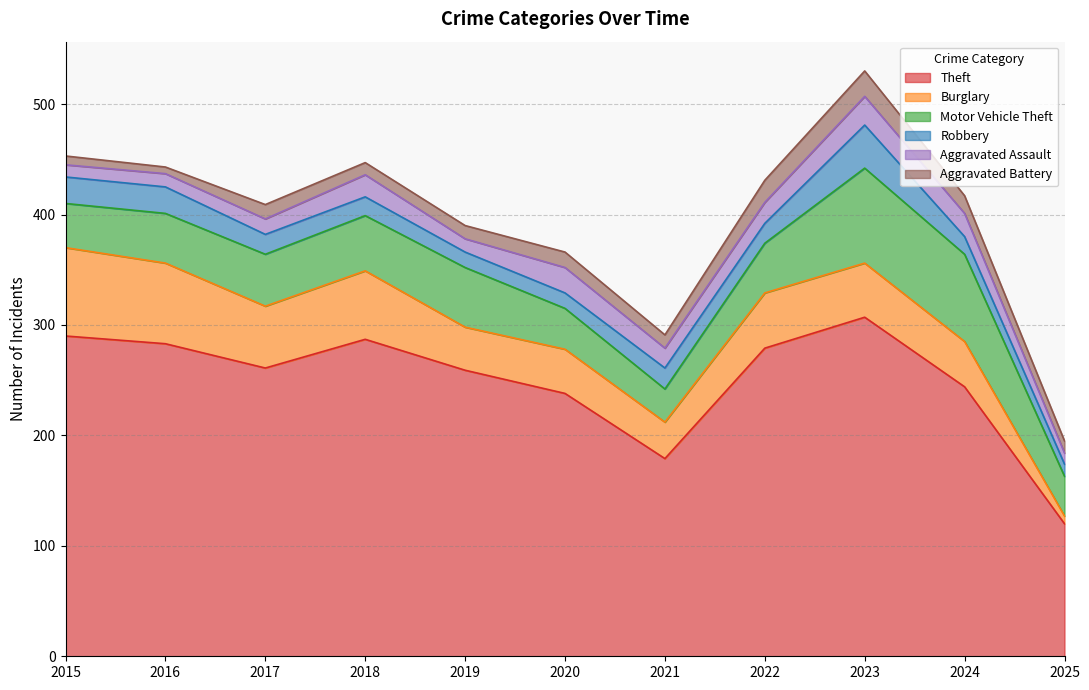

What are all the series names shown in the legend?

Theft, Burglary, Motor Vehicle Theft, Robbery, Aggravated Assault, Aggravated Battery